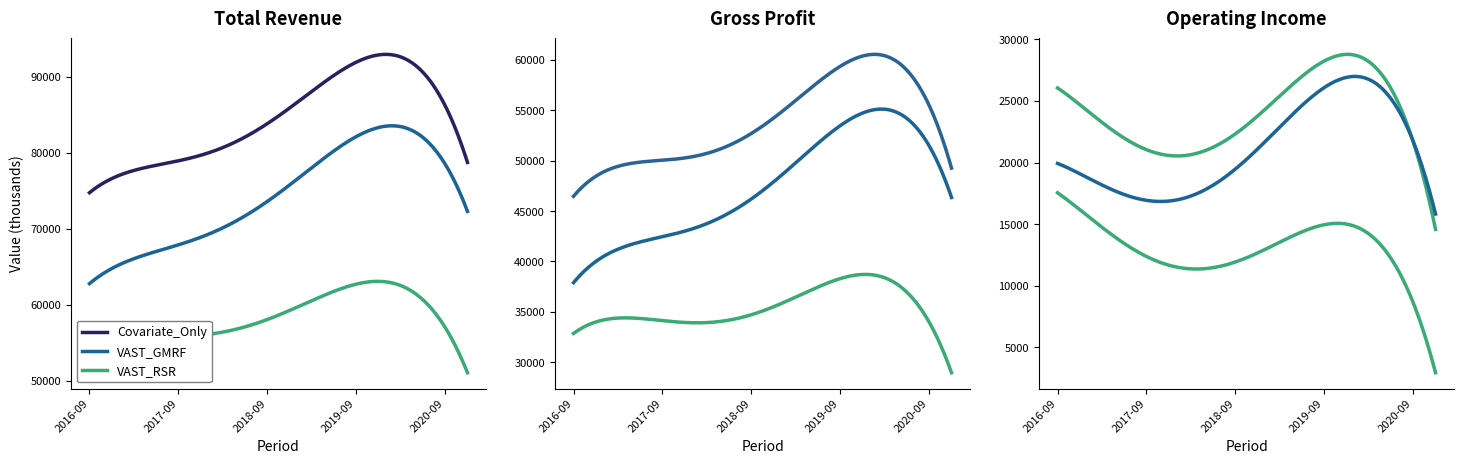

Is it true that Gross Profit equals 26457 at 2019-09-30?

False